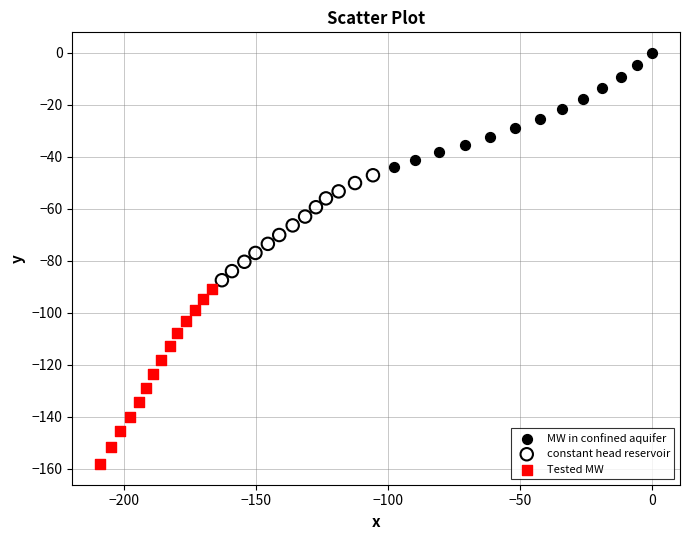

Which series reaches the maximum Y coordinate?

MW in confined aquifer